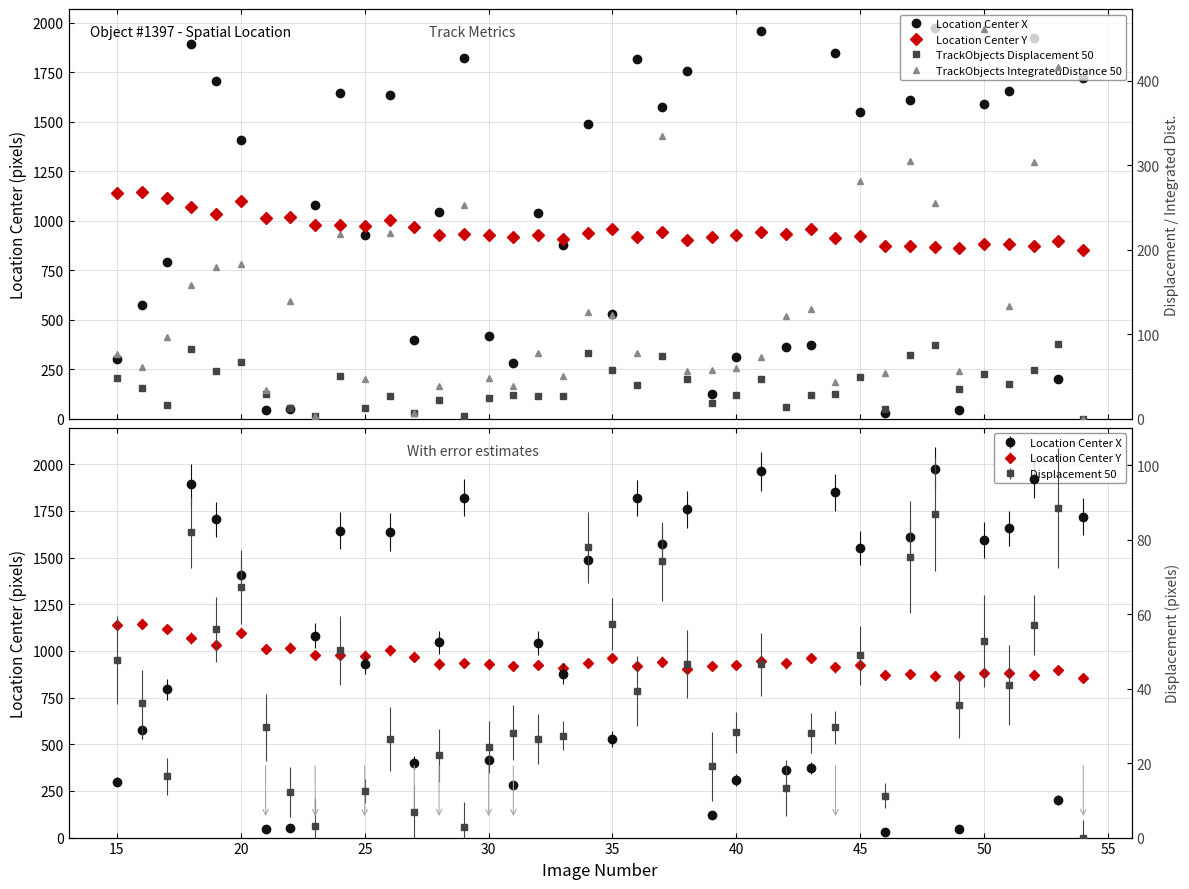

Reading right to left, what are all the values shown in this chart?

Location Center X: 1720.0	201.3	1923.4	1657.3	1593.0	43.9	1973.6	1612.8	30.6	1552.1	1849.6	373.8	360.4	1961.4	311.0	122.5	1759.7	1574.8	1818.9	528.3	1487.3	879.1	1041.1	282.4	417.8	1821.9	1045.4	399.3	1637.7	928.3	1645.2	1081.9	49.9	46.0	1407.8	1705.2	1893.0	794.2	575.1	300.0
Location Center Y: 854.9	897.1	870.7	883.9	880.6	863.8	866.1	874.1	871.7	923.5	911.5	959.6	932.7	945.5	927.3	920.6	905.2	941.6	917.5	961.1	936.4	910.4	926.1	918.8	928.6	935.1	930.1	969.3	1002.3	972.8	979.5	977.7	1018.1	1012.8	1098.5	1032.7	1067.6	1115.8	1146.4	1141.2
TrackObjects Displacement 50: 0.0	88.4	57.1	41.0	52.7	35.7	86.8	75.4	11.3	48.9	29.6	28.1	13.3	46.5	28.2	19.1	46.6	74.2	39.3	57.3	77.9	27.4	26.5	28.2	24.3	2.9	22.1	7.0	26.5	12.5	50.2	3.2	12.2	29.6	67.3	55.9	81.9	16.5	36.0	47.7
TrackObjects IntegratedDistance 50: 0.0	416.3	303.1	133.5	461.5	56.9	254.8	305.2	54.6	281.0	43.0	129.6	120.9	73.2	60.0	57.8	57.0	334.2	78.2	122.1	126.7	50.3	77.7	39.1	48.4	253.2	38.8	7.0	219.5	46.8	218.6	3.2	139.2	34.1	182.6	179.3	158.7	96.2	61.0	77.0